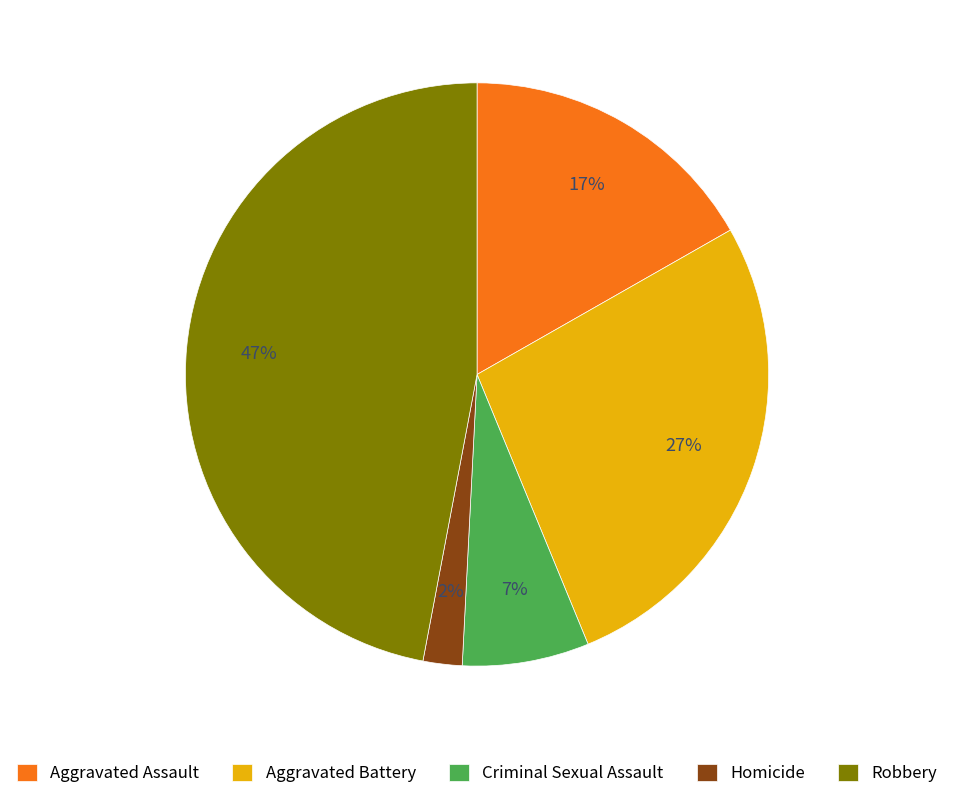

Do Aggravated Assault and Aggravated Battery together represent more than half of the pie?

No